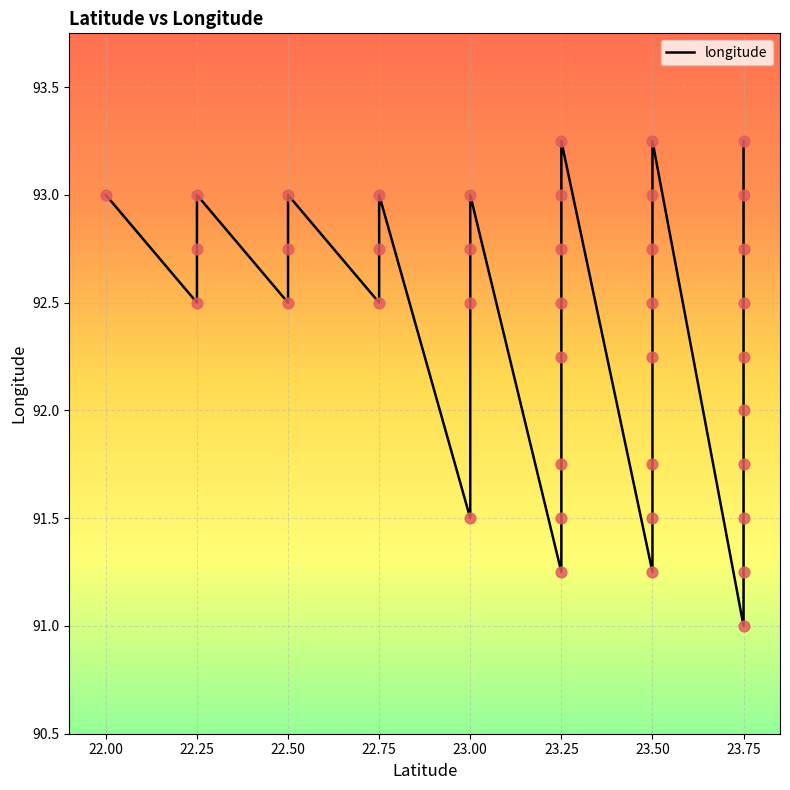

What is the change in value from 23.25 to 23.75?

-0.8